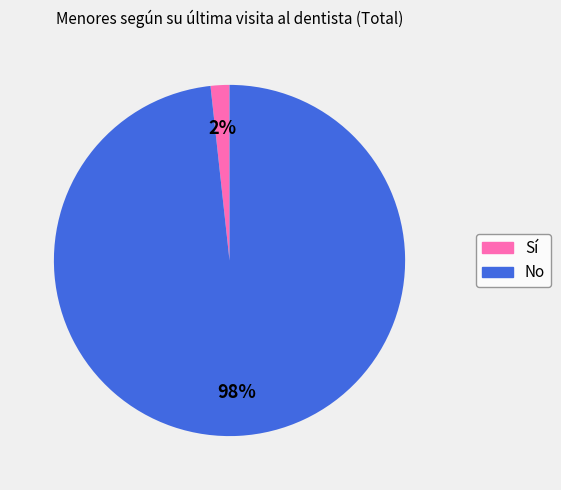

To the nearest percent, what is the average slice percentage?

50%